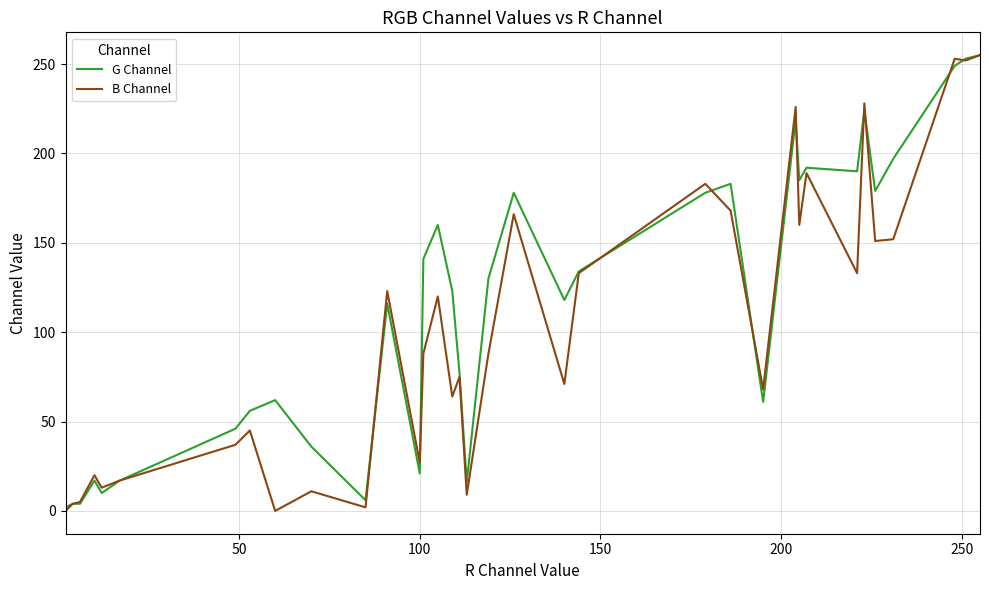

Reading left to right, what are all the values shown in this chart?

G Channel: 2	4	4	17	10	17	46	56	62	36	6	116	21	141	160	123	77	16	130	178	118	134	178	183	61	219	185	192	190	224	179	197	249	253	255	255	255	255	255	255
B Channel: 0	4	5	20	13	17	37	45	0	11	2	123	27	88	120	64	75	9	88	166	71	133	183	168	68	226	160	189	133	228	151	152	253	252	255	255	255	255	255	255